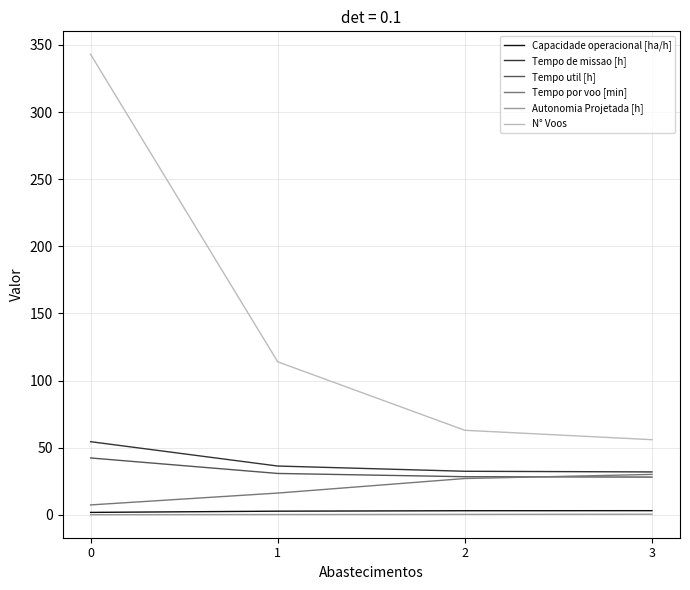

What is the sum of all Tempo de missao [h] values?

155.3